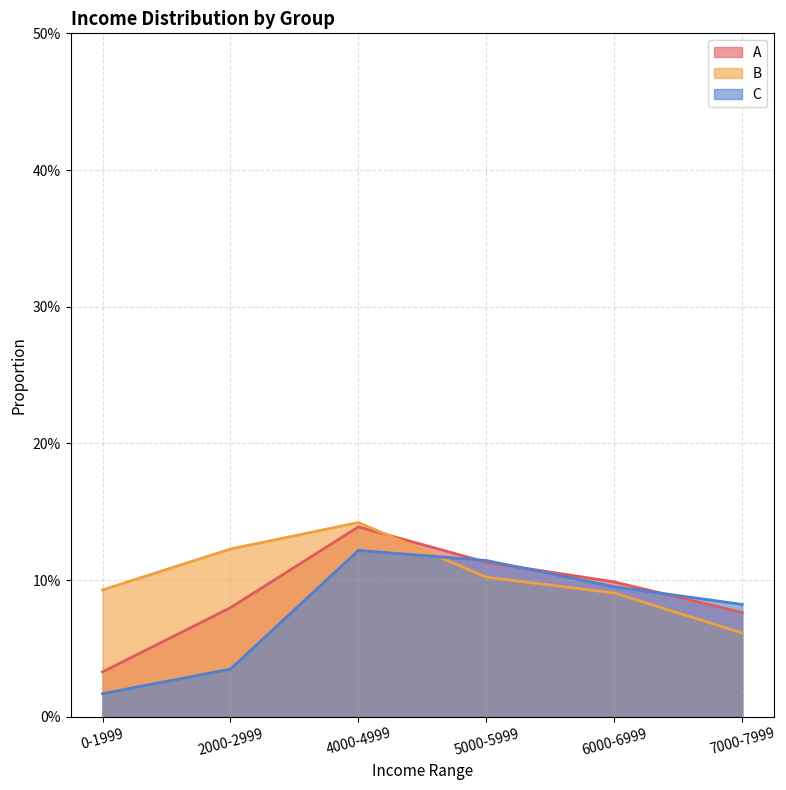

The value of B at 2000-2999 is 0.2. True or false?

False